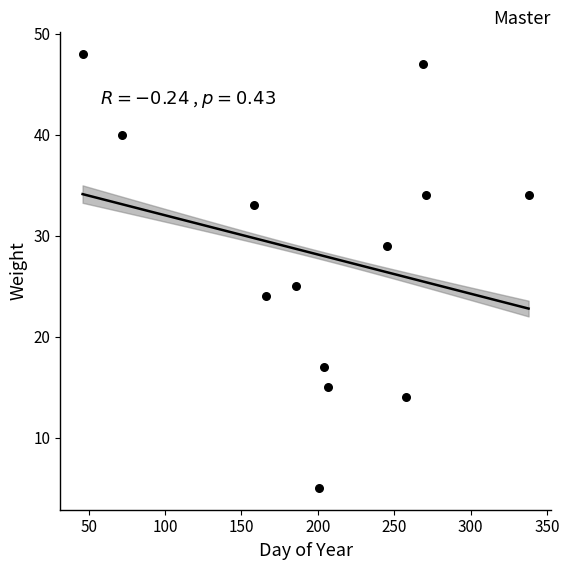

What Y value in the scatter plot is closest to 26?

25